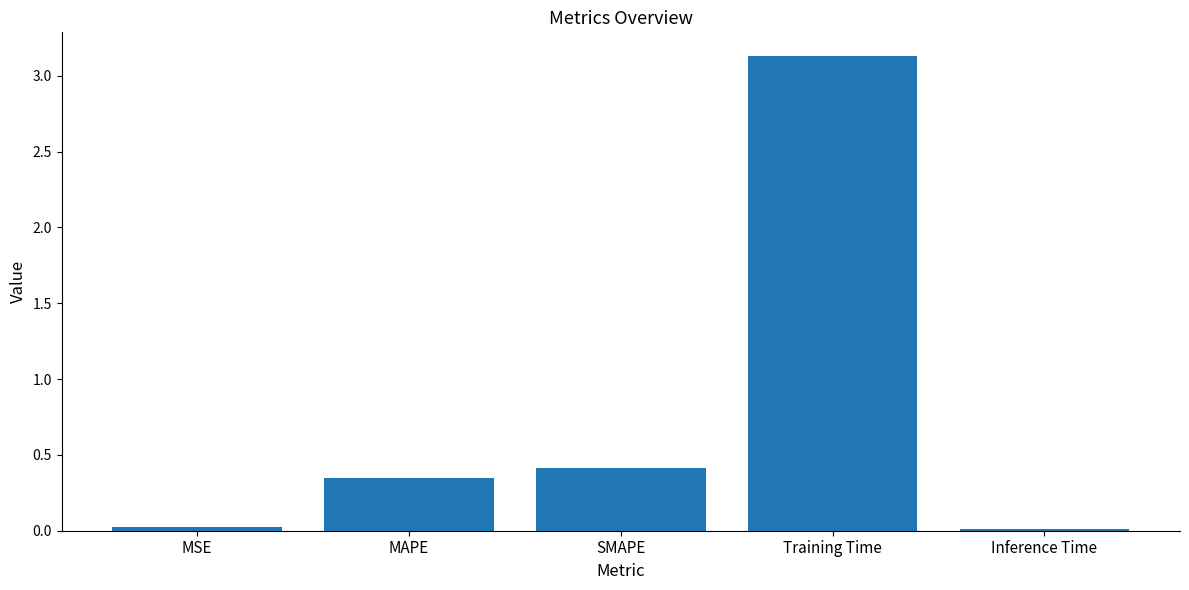

Between MSE and Training Time, which is larger?

Training Time